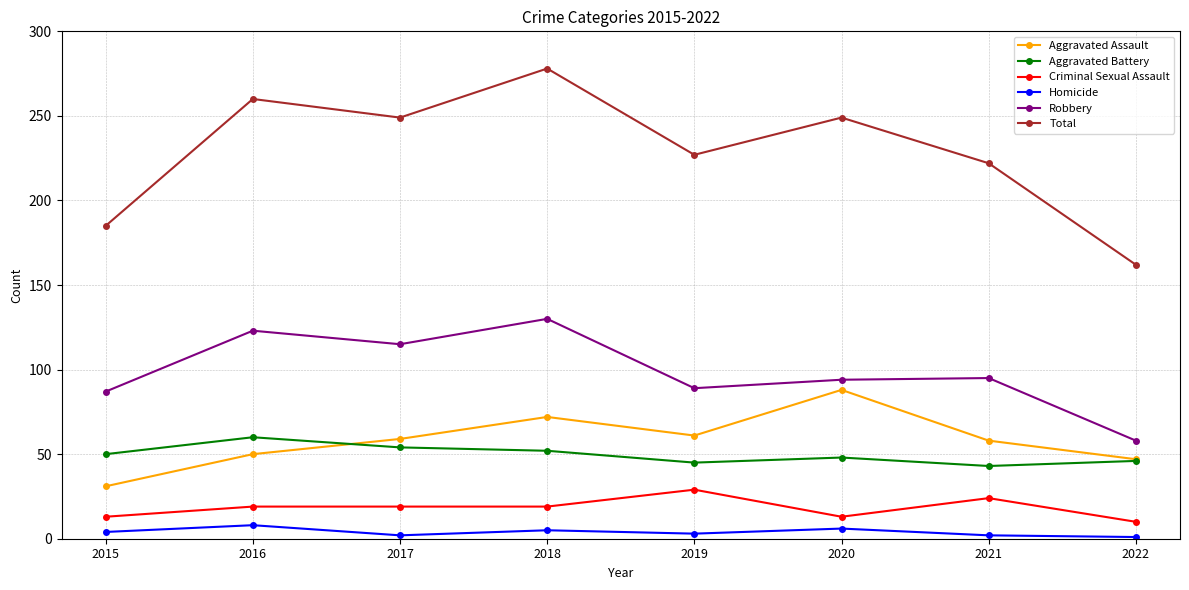

Which category has the lowest value in the Robbery series?

2022